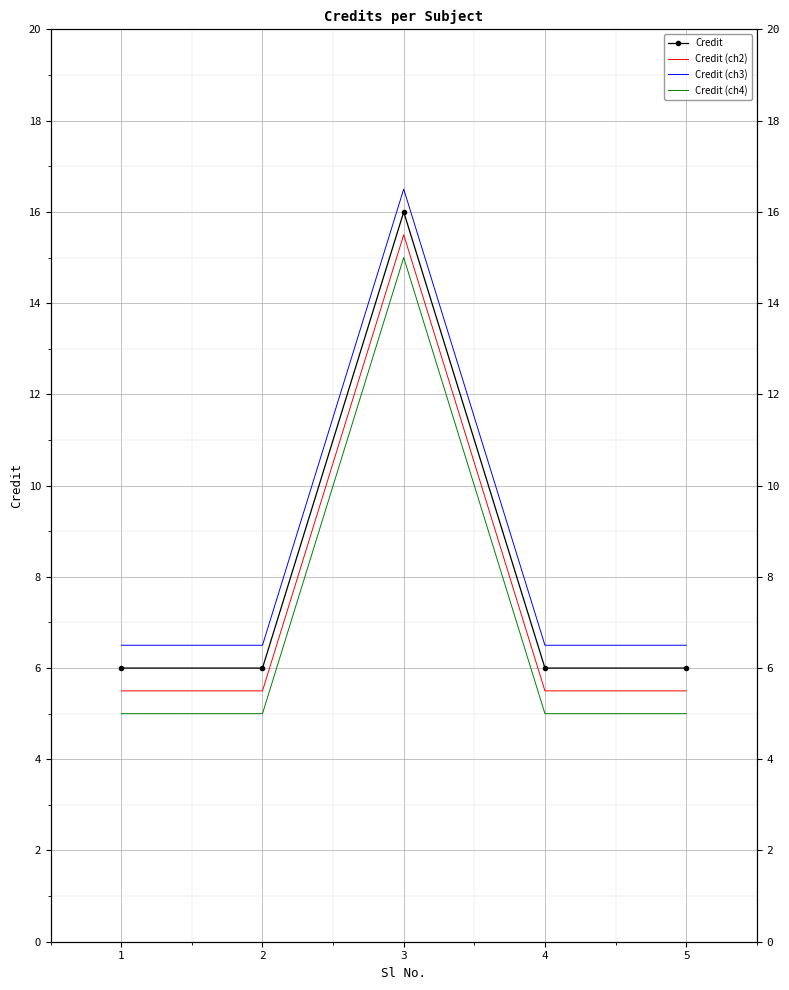

Between 1 and 5, which is larger?

1